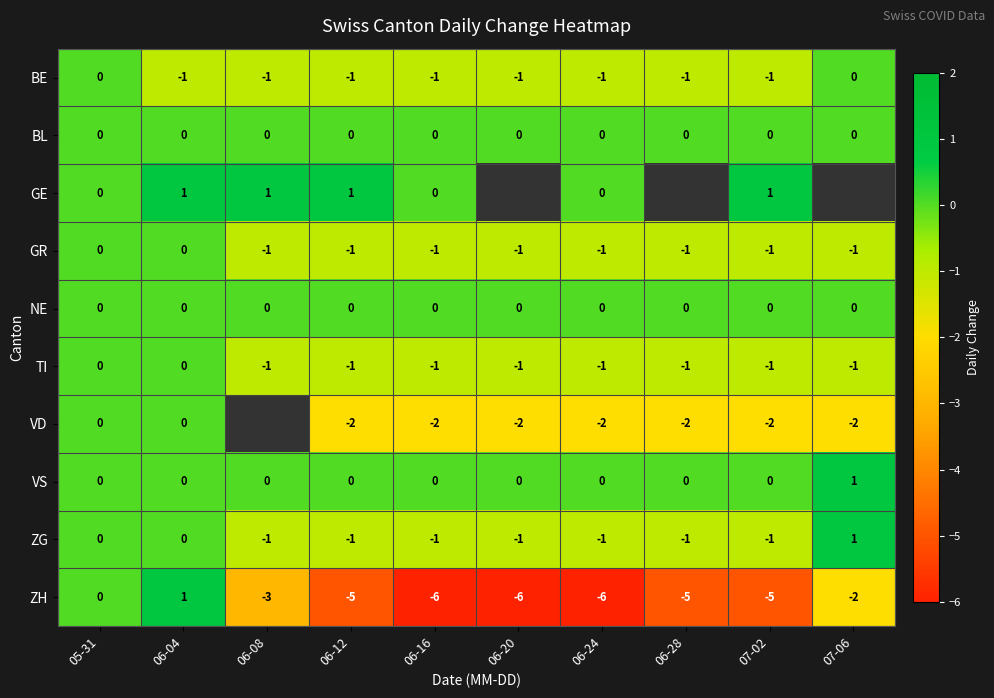

How many VS values are between 0 and 1?

10